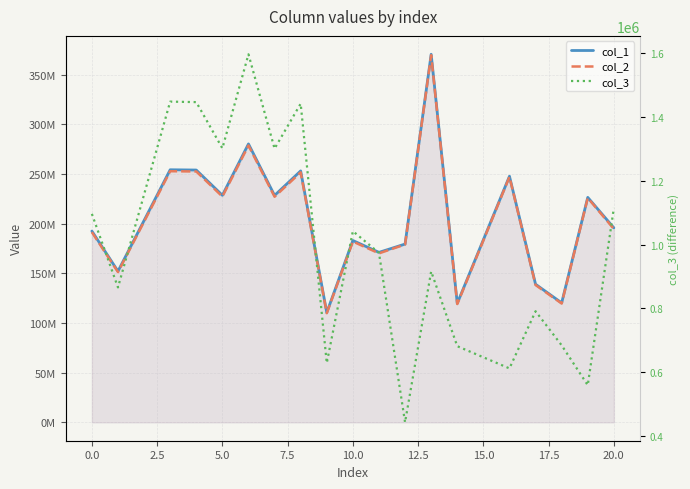

True or false: col_1 and col_2 cross at least once.

False